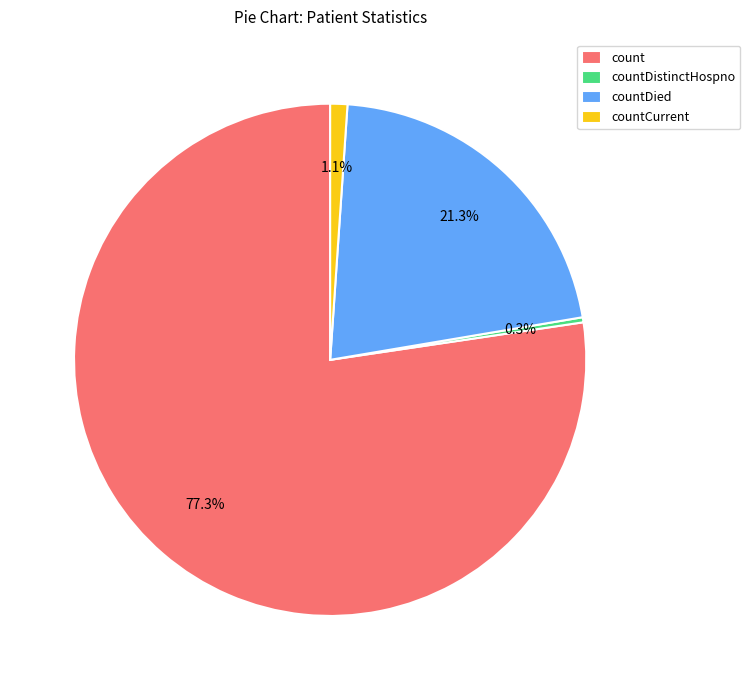

Count the number of slices in the pie.

4